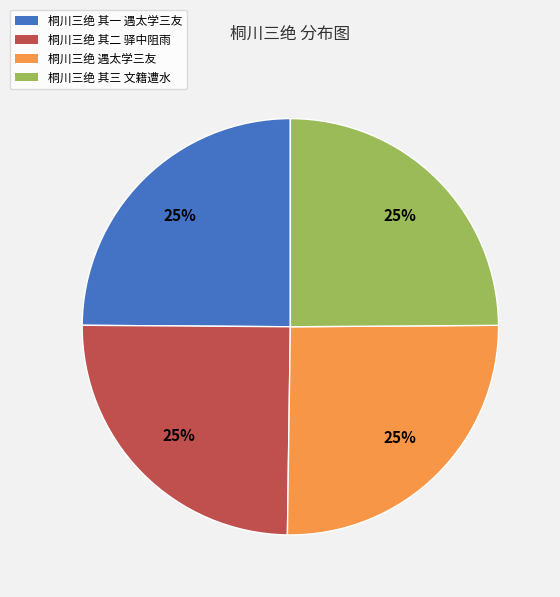

Is there a majority slice in this chart?

No